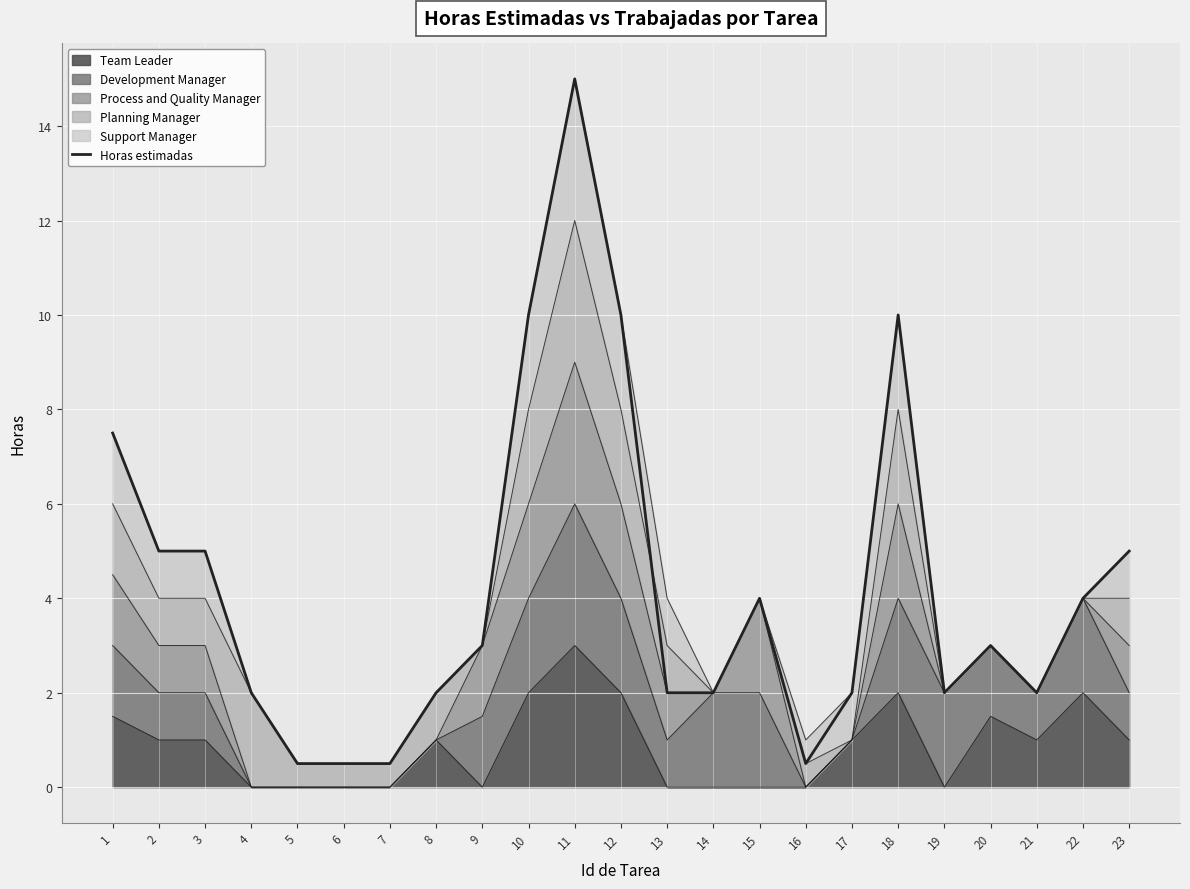

Reading left to right, transcribe all the data shown in this chart.

7.5	5.0	5.0	2.0	0.5	0.5	0.5	2.0	3.0	10.0	15.0	10.0	2.0	2.0	4.0	0.5	2.0	10.0	2.0	3.0	2.0	4.0	5.0